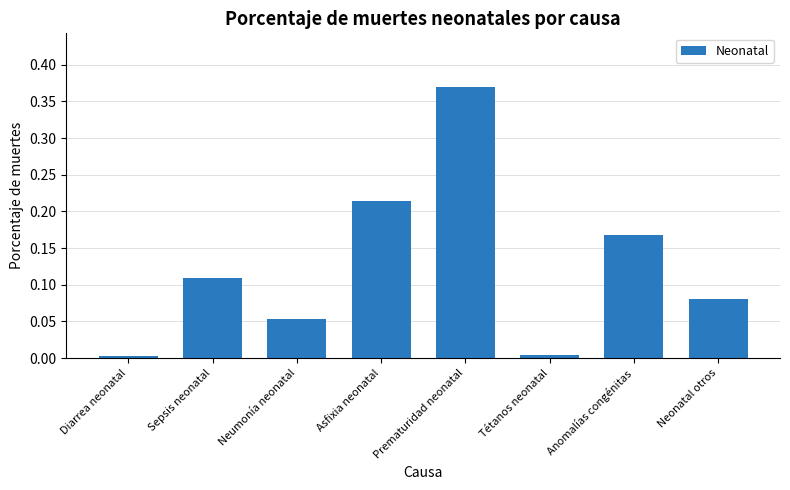

How many distinct data groups are displayed?

1